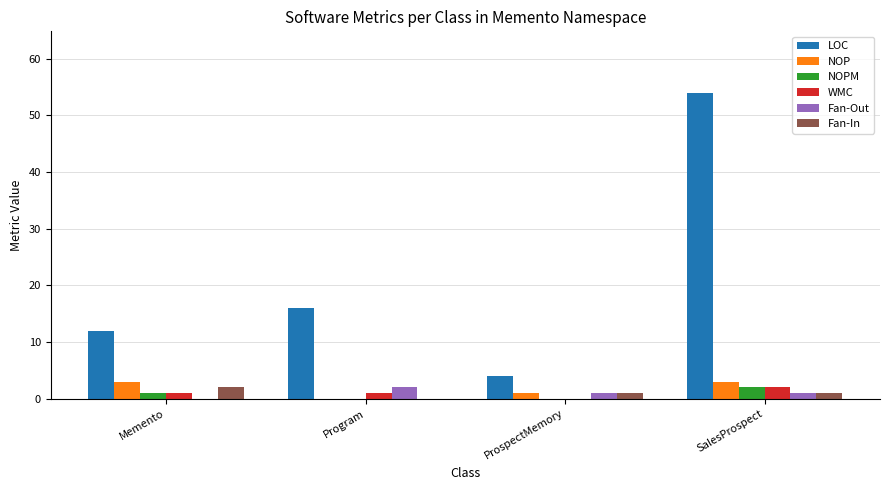

At which category is the sum across all series the highest?

SalesProspect